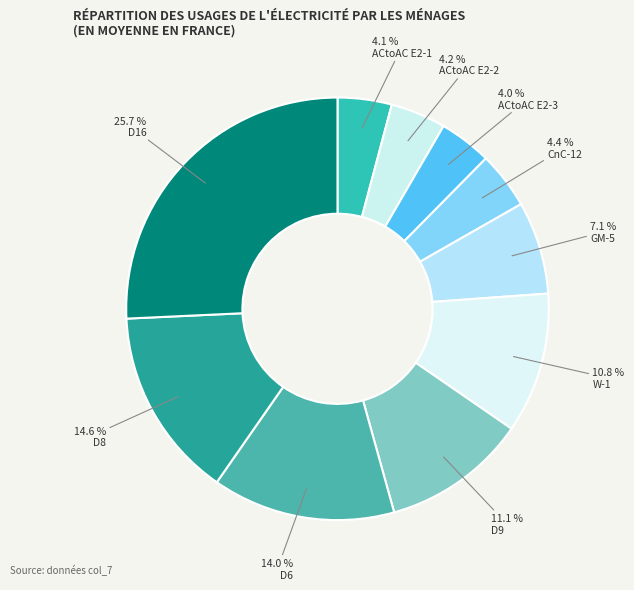

Does any single category account for the majority?

No